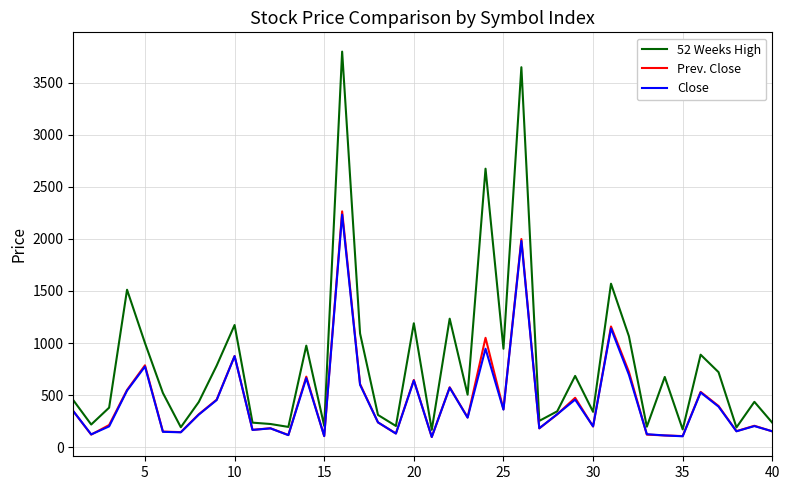

In Prev. Close, how many points are lower than both neighbors (excluding endpoints)?

13